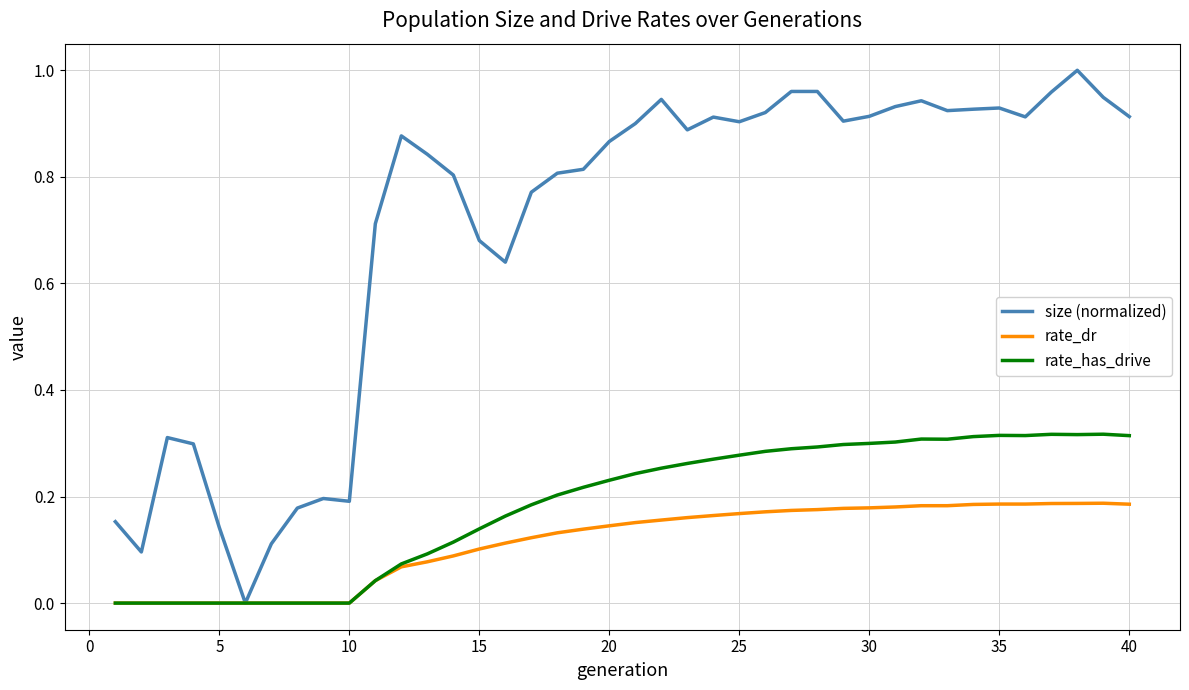

Rank the series by their maximum value, from lowest to highest.

rate_dr, rate_has_drive, size (normalized)